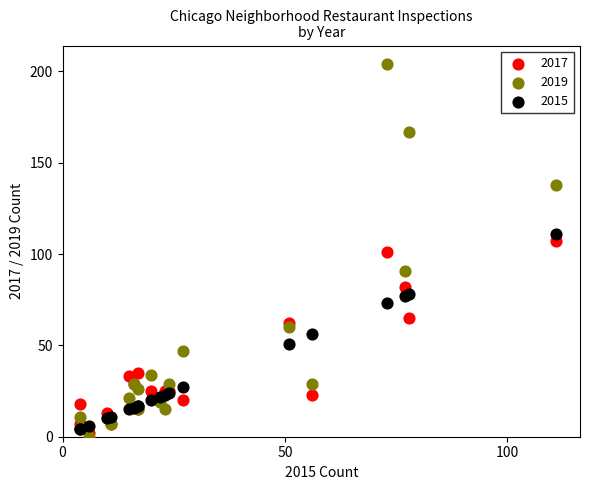

What are all the series names shown in the legend?

2017, 2019, 2015